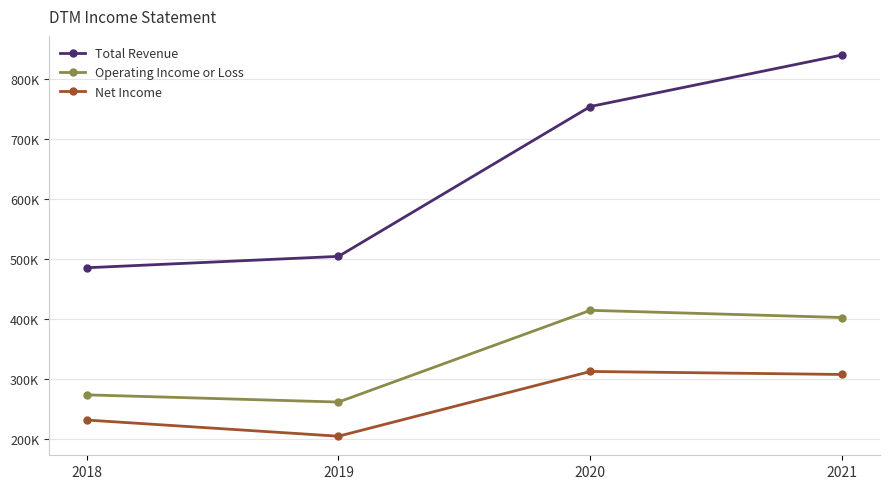

At how many categories does at least one series exceed 663710?

2